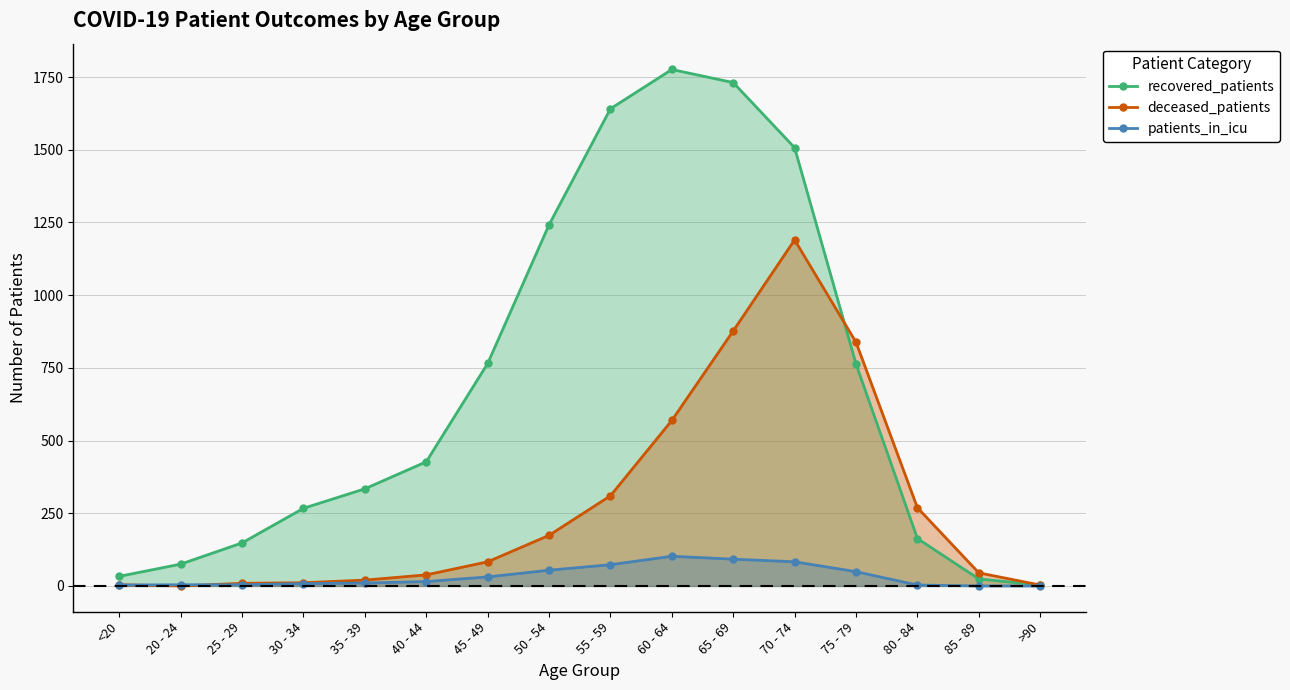

Does the chart have visible grid lines?

Yes